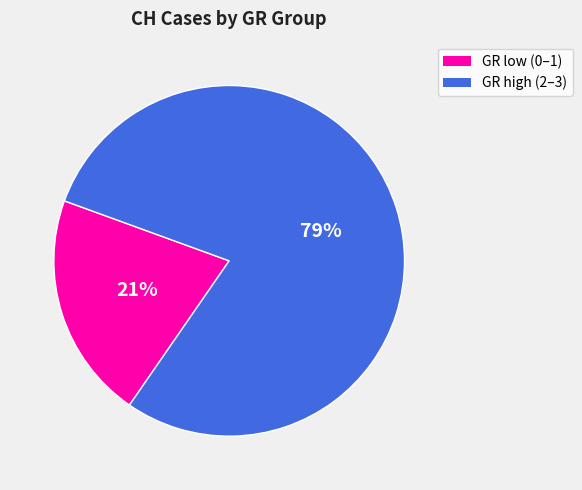

Is there any slice that represents more than half of the pie?

Yes